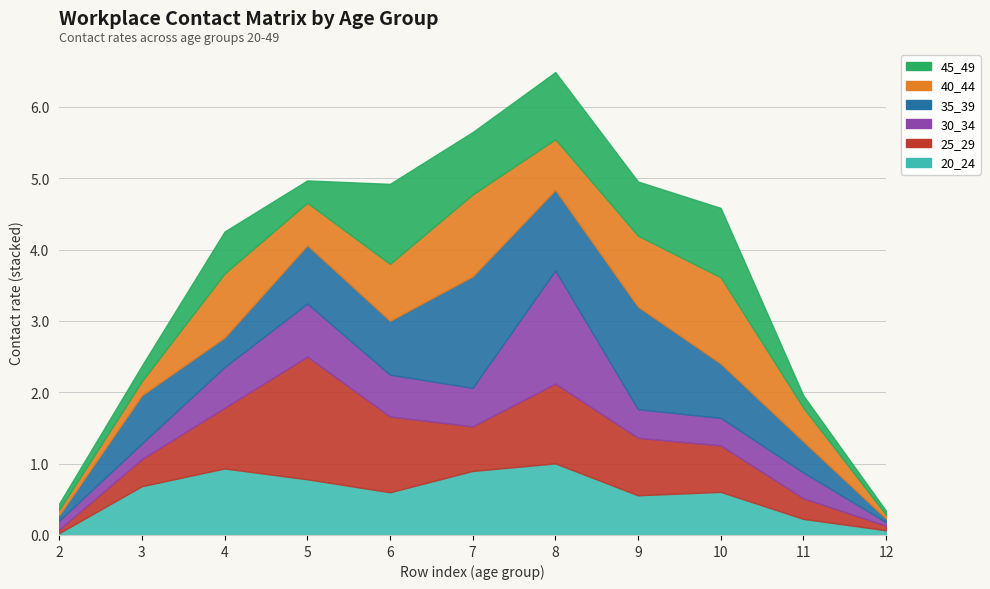

Which category has the lowest value in the 20_24 series?

2